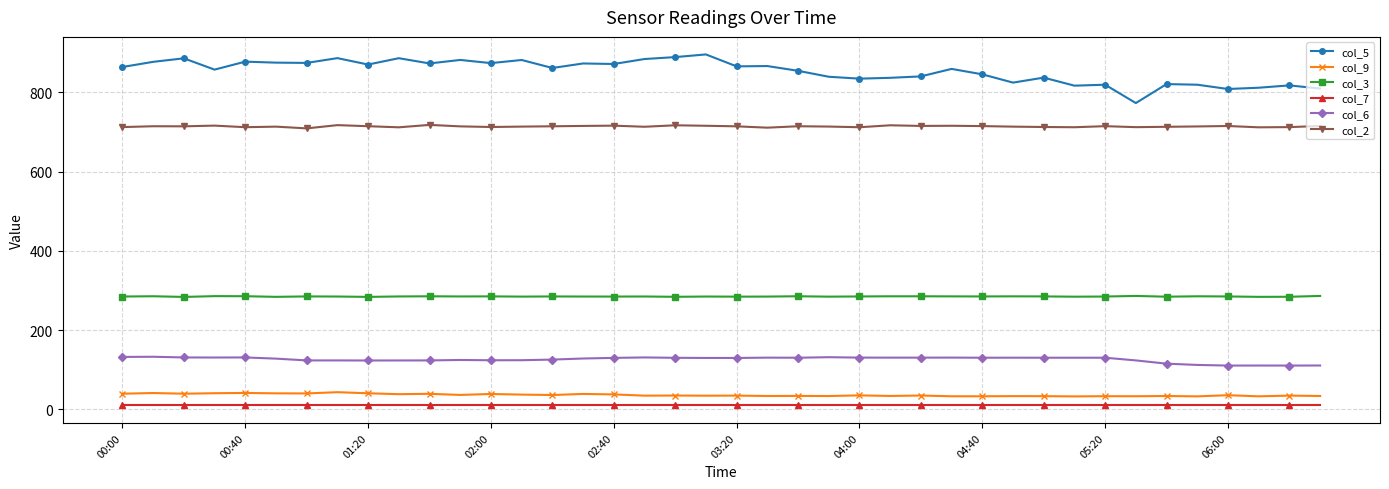

How many data points does each series have?

40